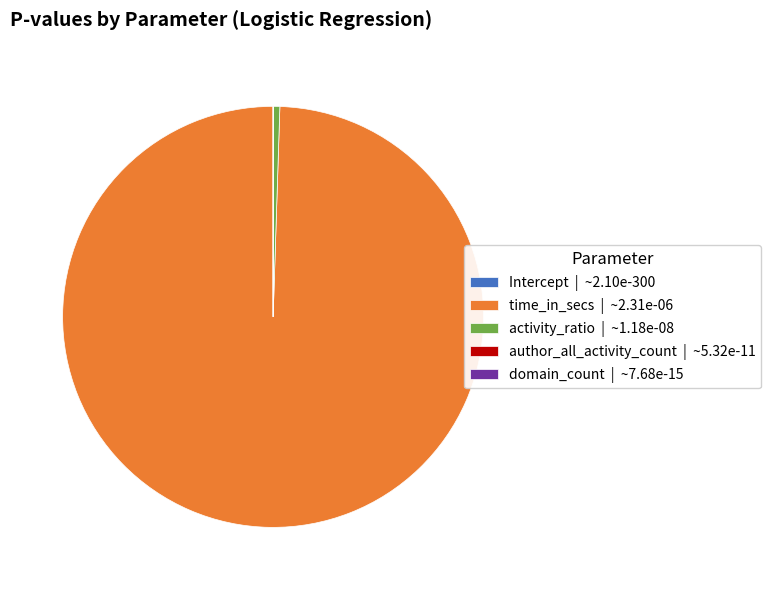

The activity_ratio | ~1.18e-08 slice represents 11% of the pie. True or false?

False